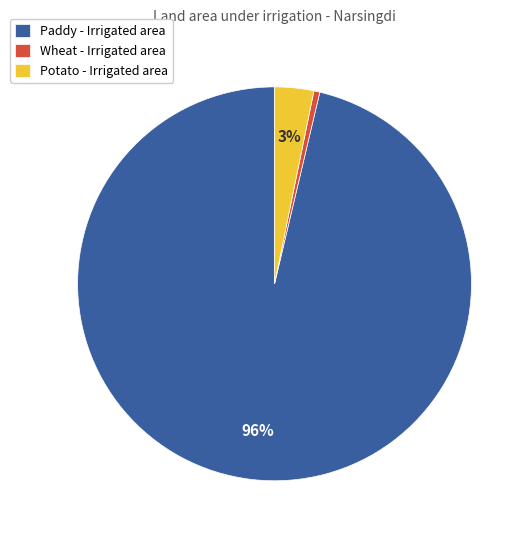

Which category has the biggest portion of the pie?

Paddy - Irrigated area